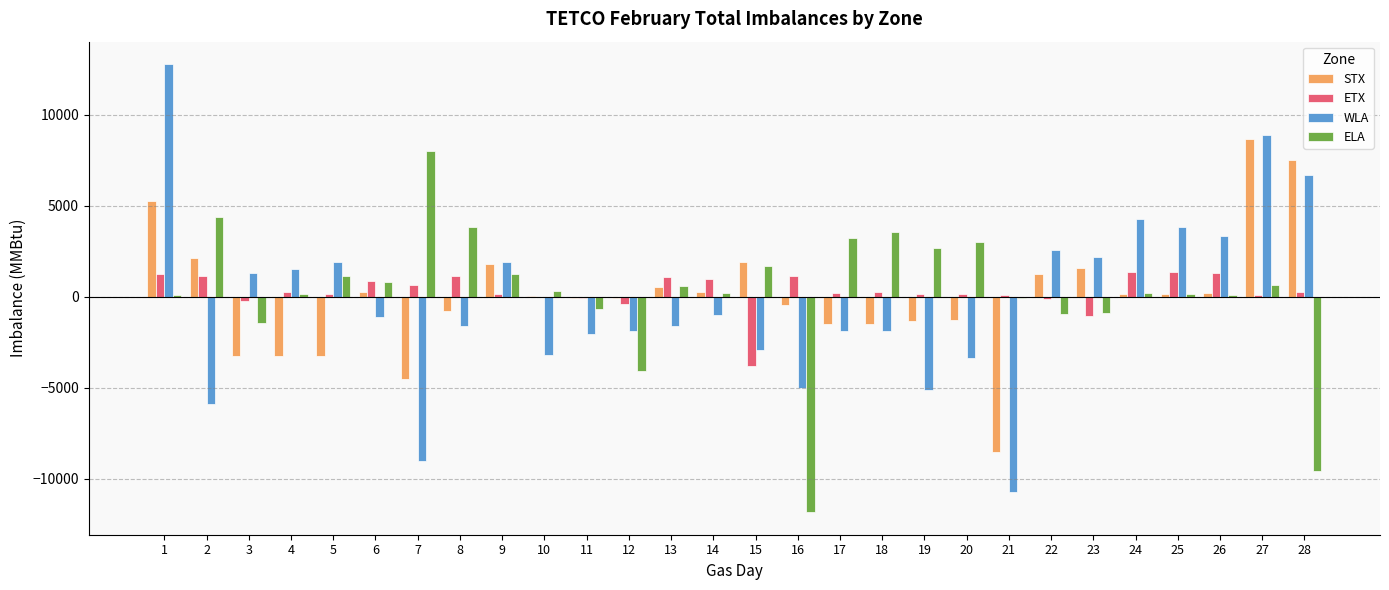

What is the sum of all ETX values?

8047